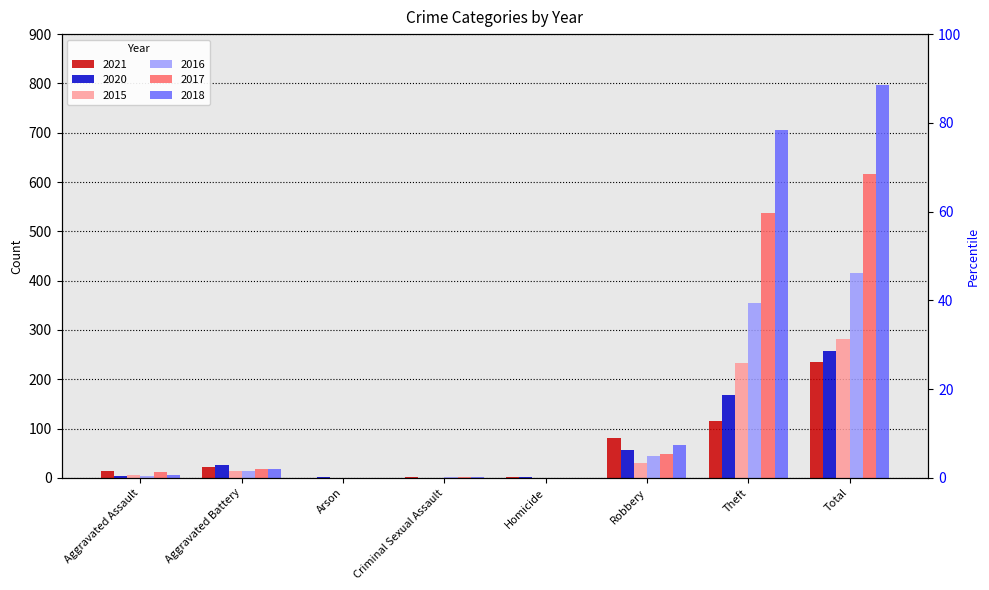

Is the value of 2016 at Total greater than the value of 2020 at Criminal Sexual Assault?

Yes